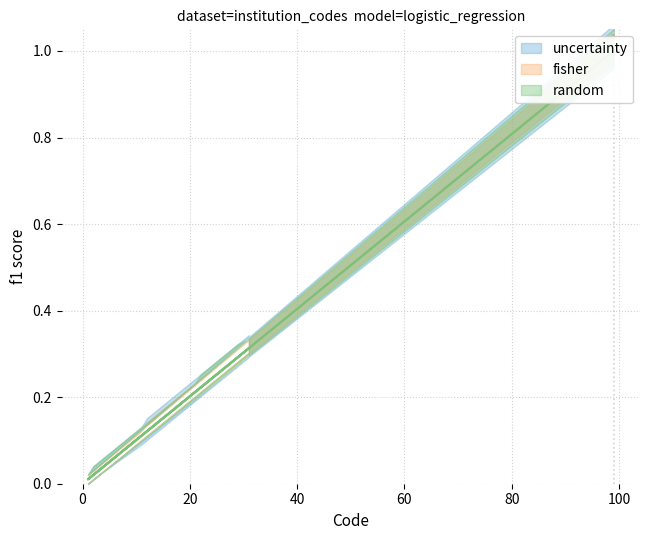

Which label corresponds to the largest value in the chart?

99